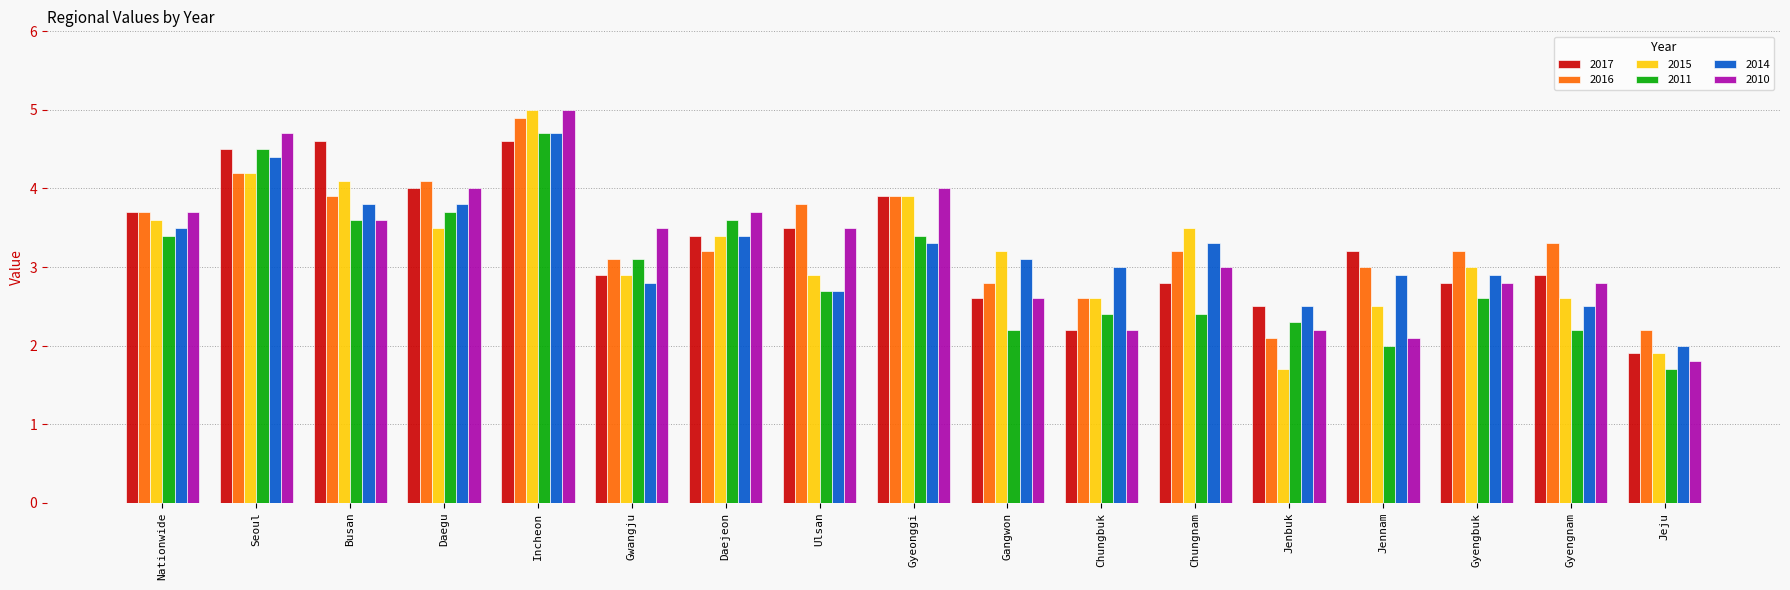

What is the value of the 2014 bar at the 17th from the left?

2.0